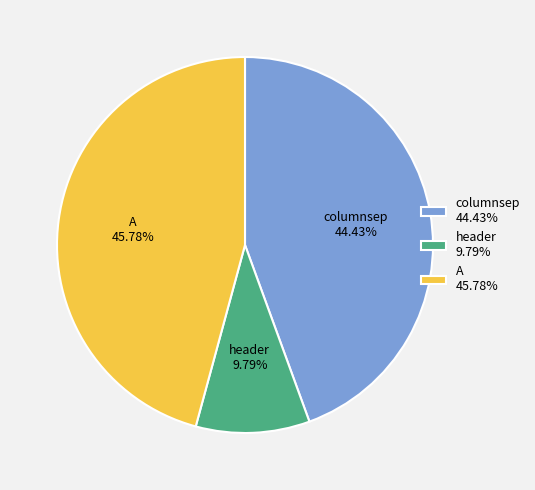

To the nearest percent, what is the combined percentage of columnsep and header?

54%